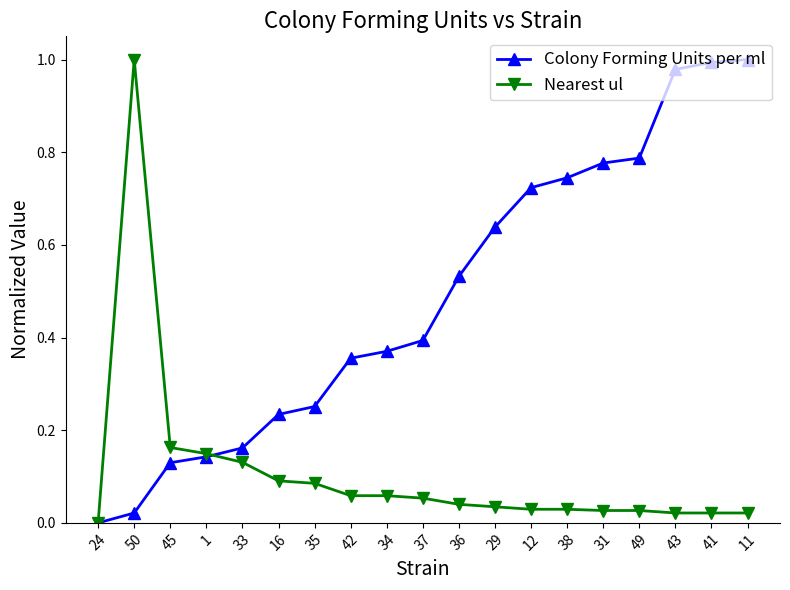

Which series has the largest total across all categories?

Colony Forming Units per ml